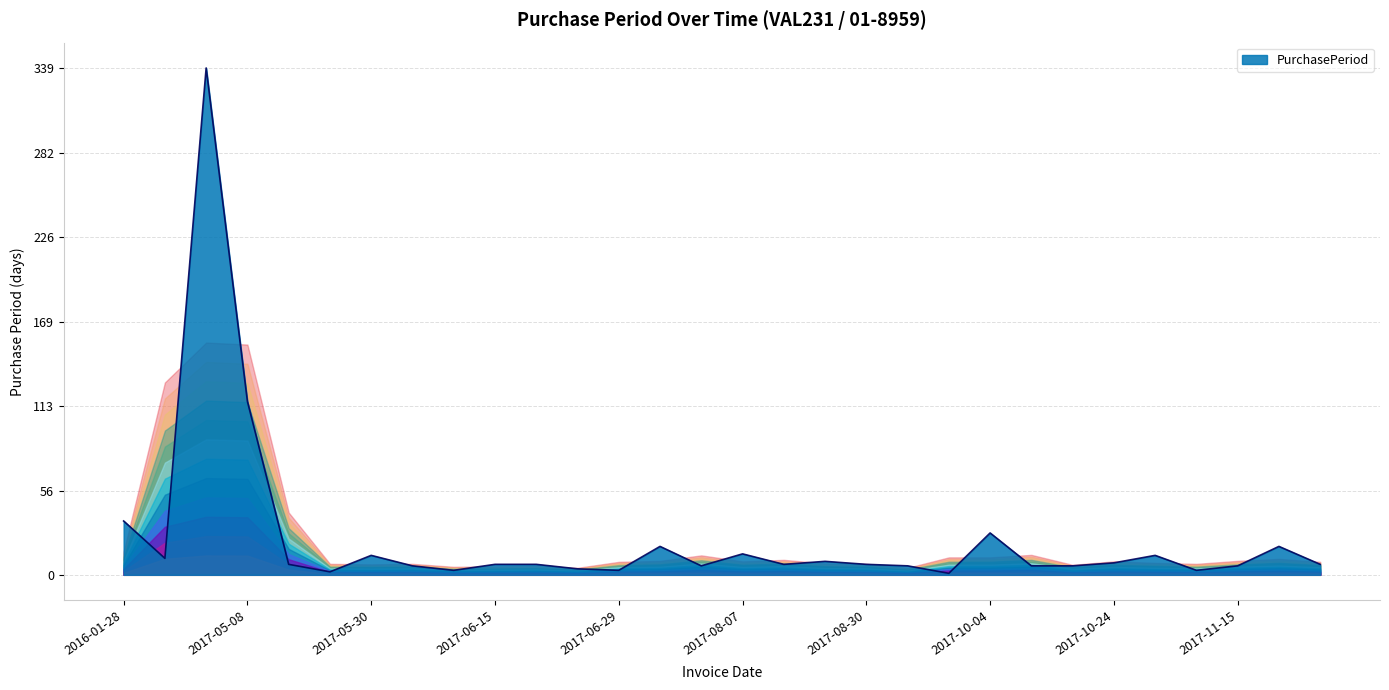

Count the number of values greater than 7.

12